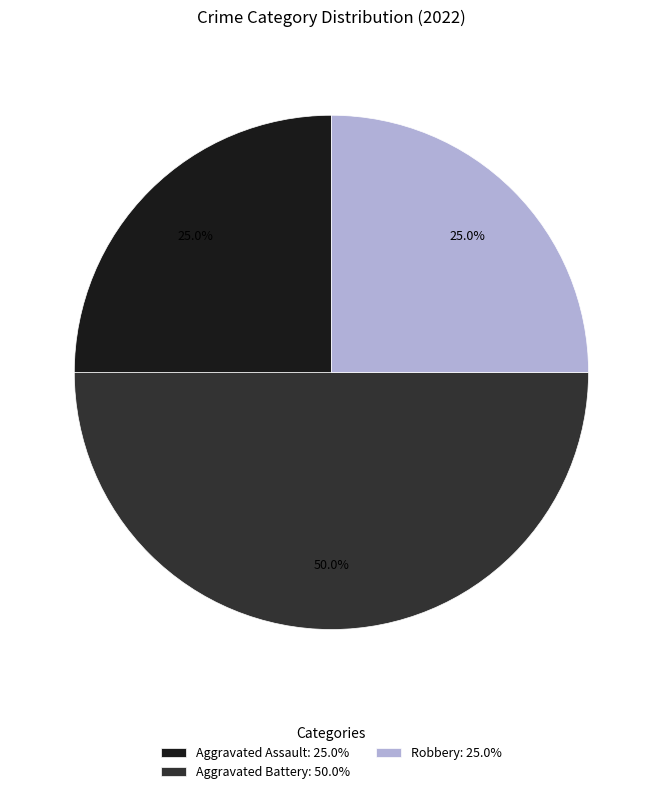

Which has a higher value, Robbery: 25.0% or Aggravated Battery: 50.0%?

Aggravated Battery: 50.0%